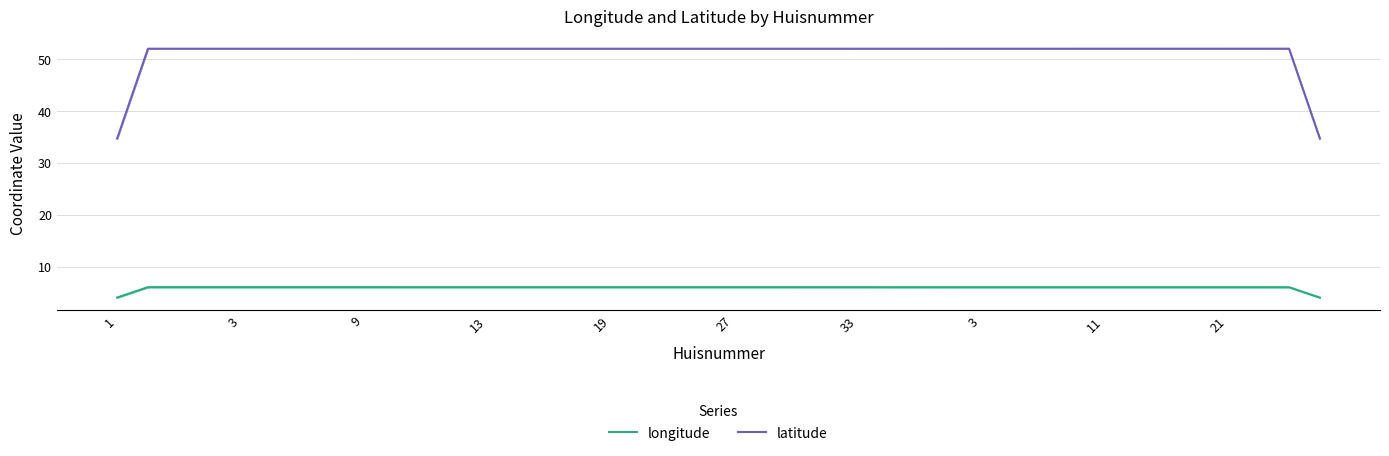

True or false: latitude and longitude intersect in this chart.

False